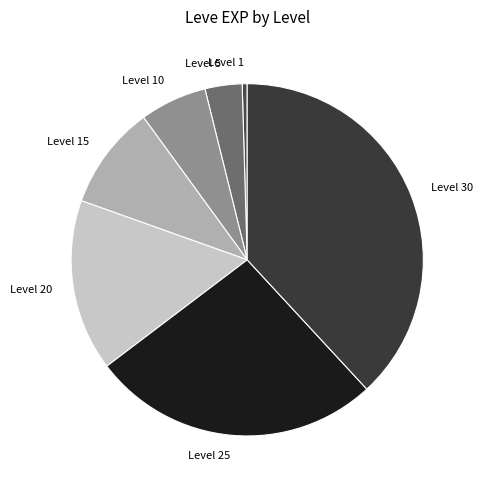

How many slices are in this pie chart?

7